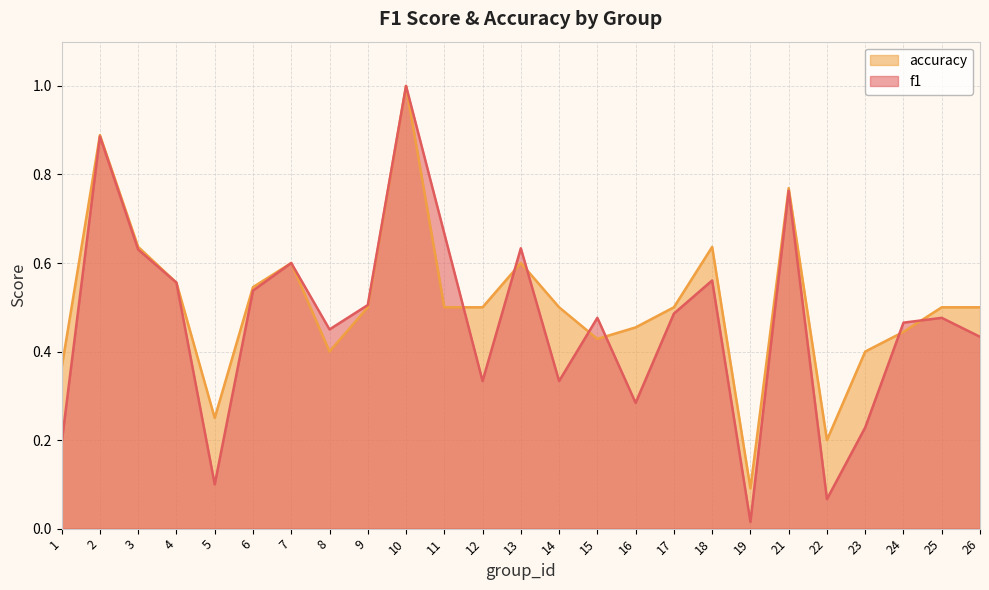

What is the total value across all series at 1?

0.6